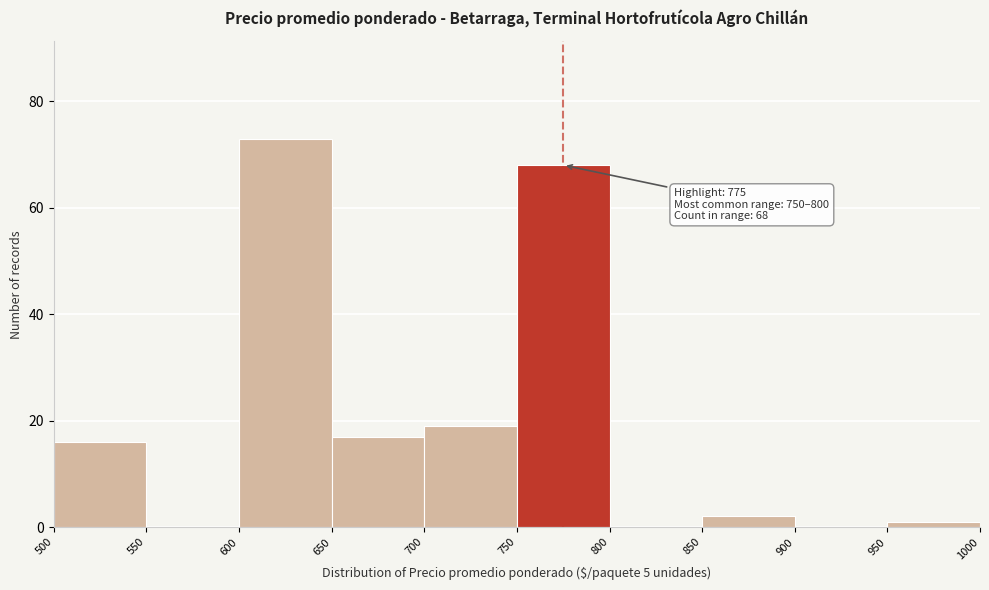

Over which range of the x-axis is the bar tallest?

600 to 650